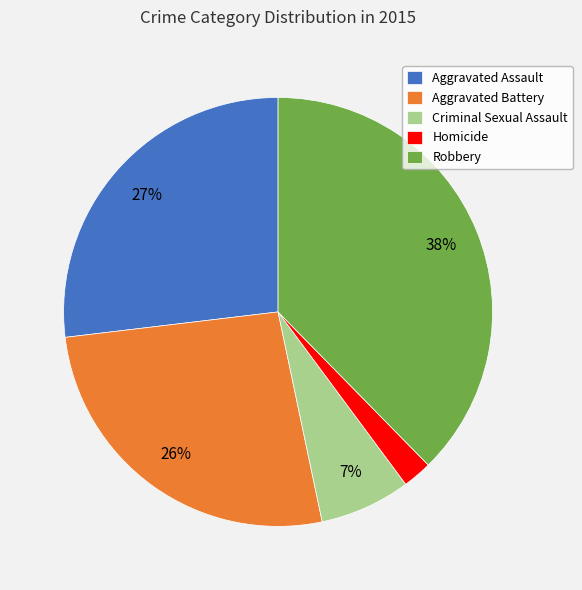

How many segments does this pie chart have?

5